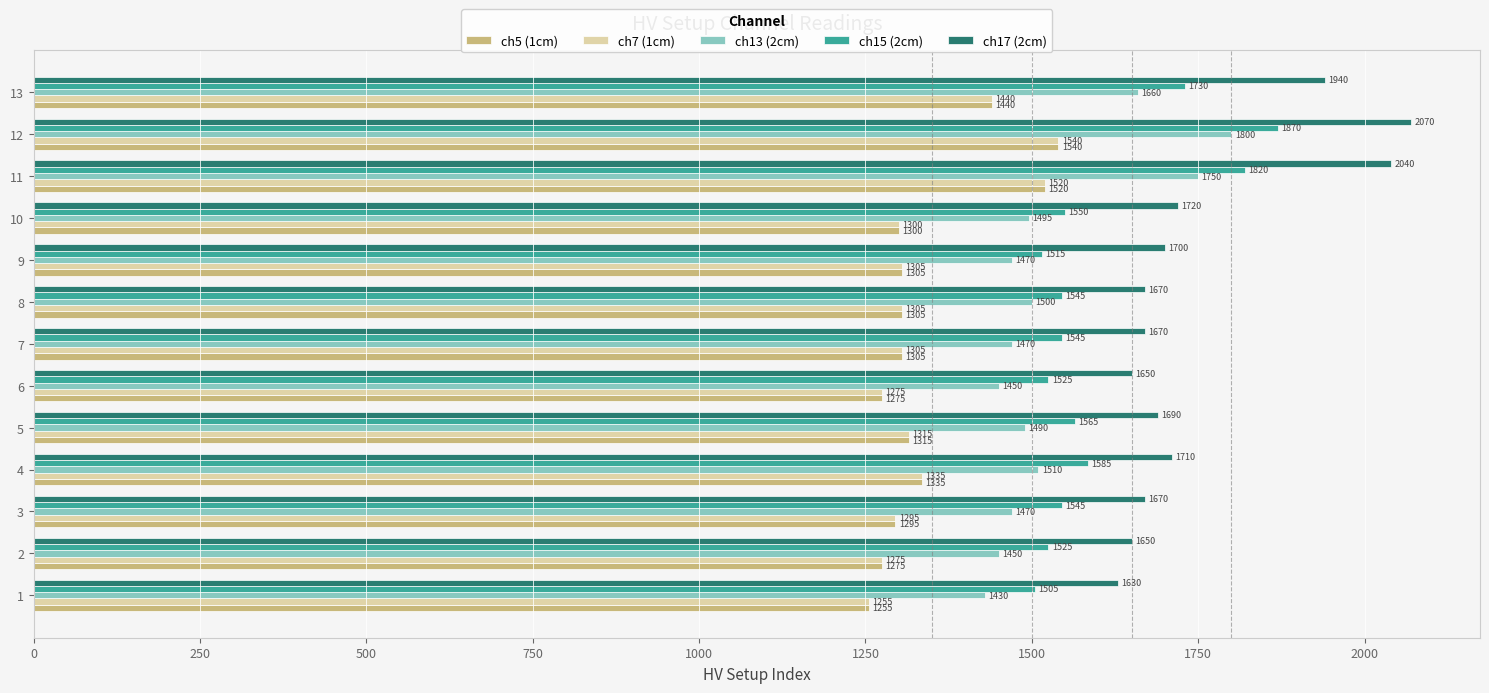

True or false: ch17 (2cm) has a value of 3185 at 12.

False